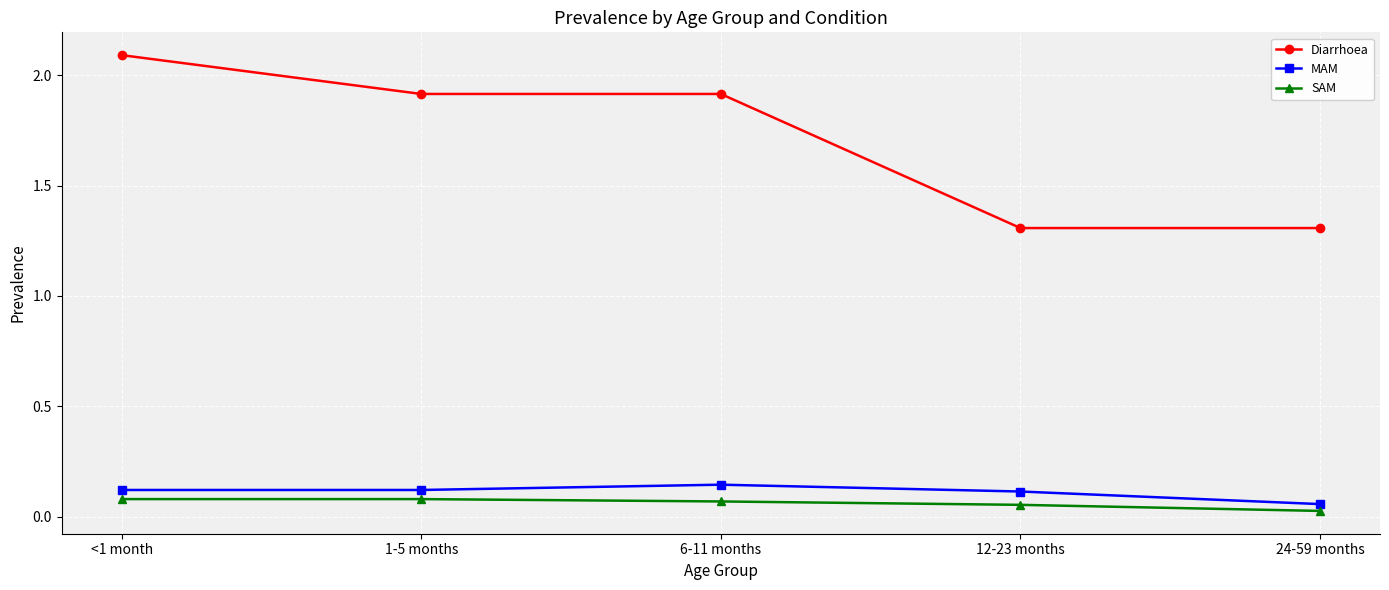

Which category has the highest value in the Diarrhoea series?

<1 month